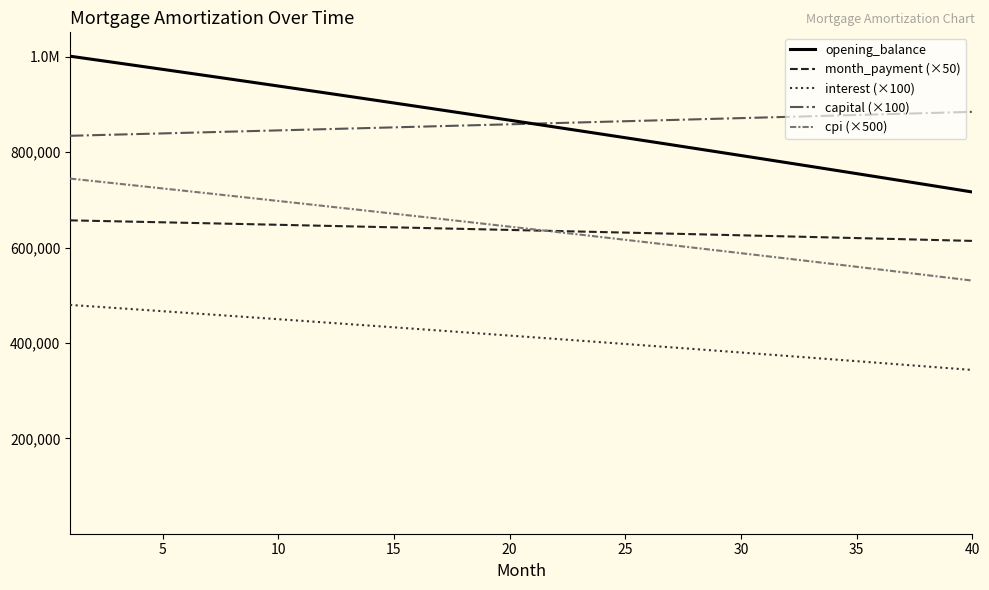

What is the highest value of the opening_balance series?

1001500.0